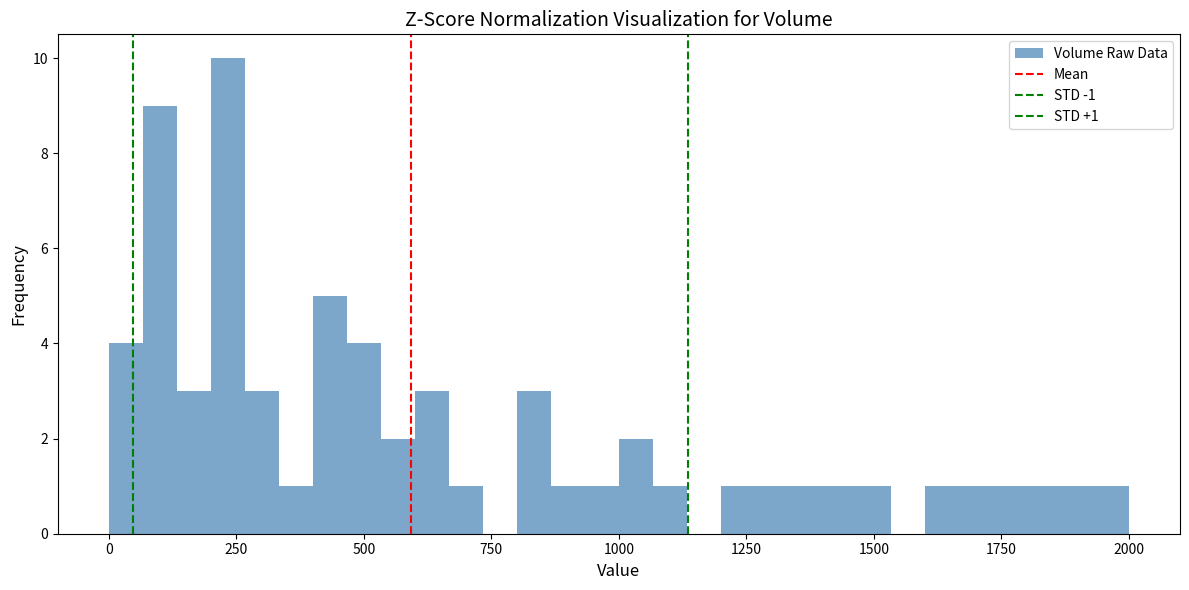

Read against the x-axis, roughly where is the centre of the tallest bar?

250